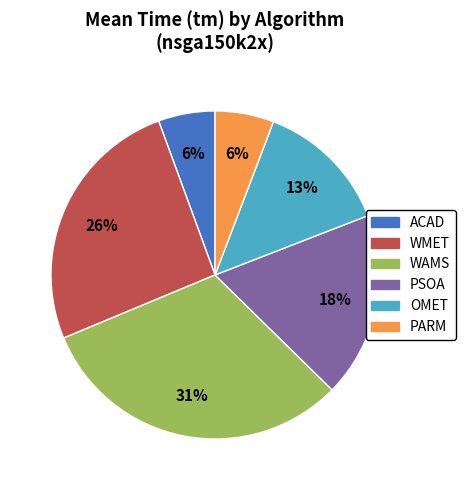

Combined, do PARM and WAMS account for over 50%?

No